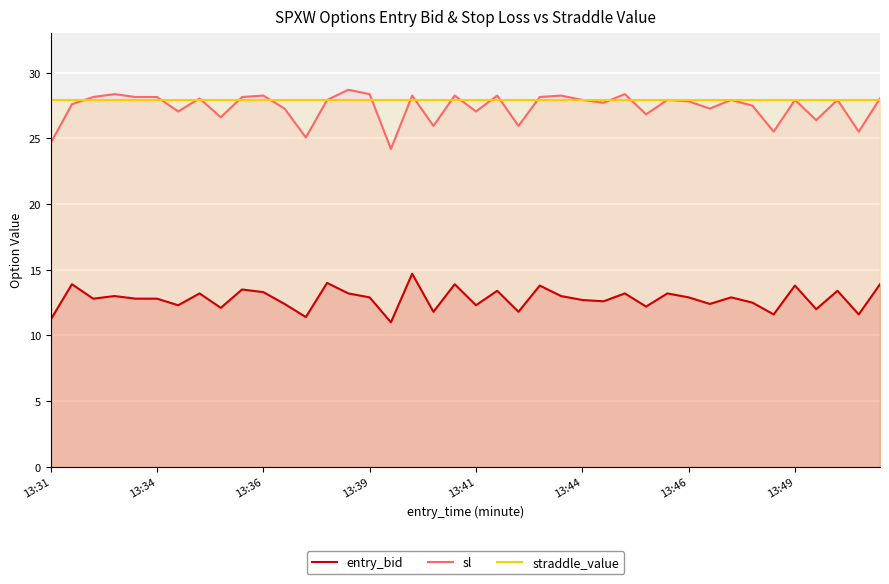

What is the greatest value displayed?

28.7